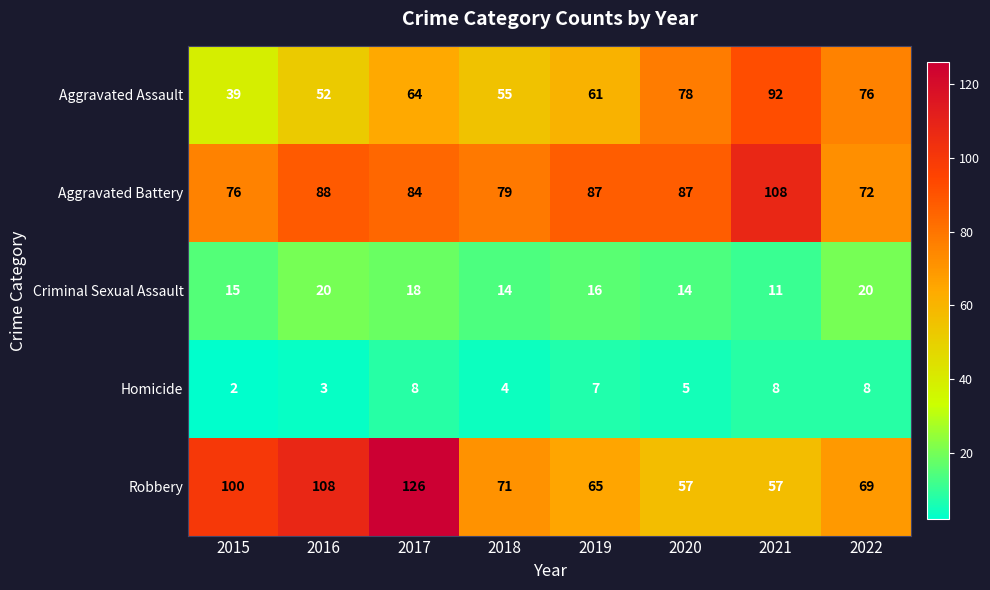

True or false: Criminal Sexual Assault has a value of 33 at 2016.

False